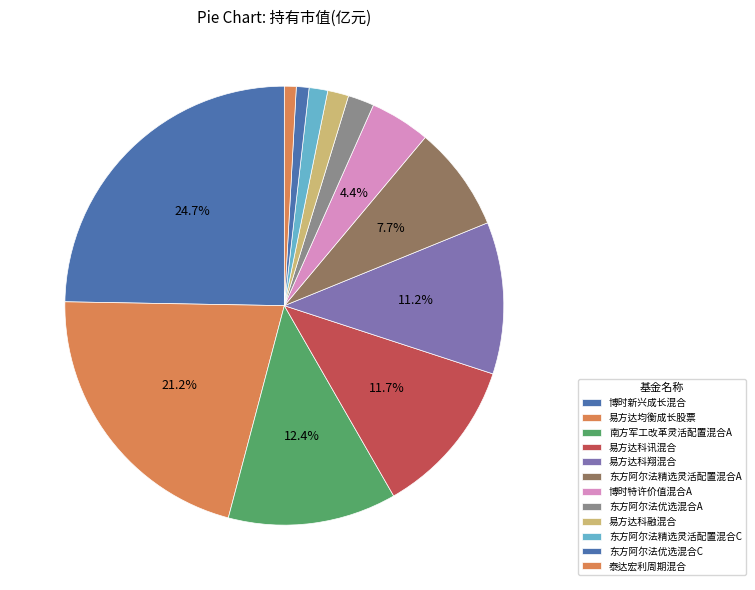

To the nearest percent, what percentage of the pie is 博时特许价值混合A?

4%